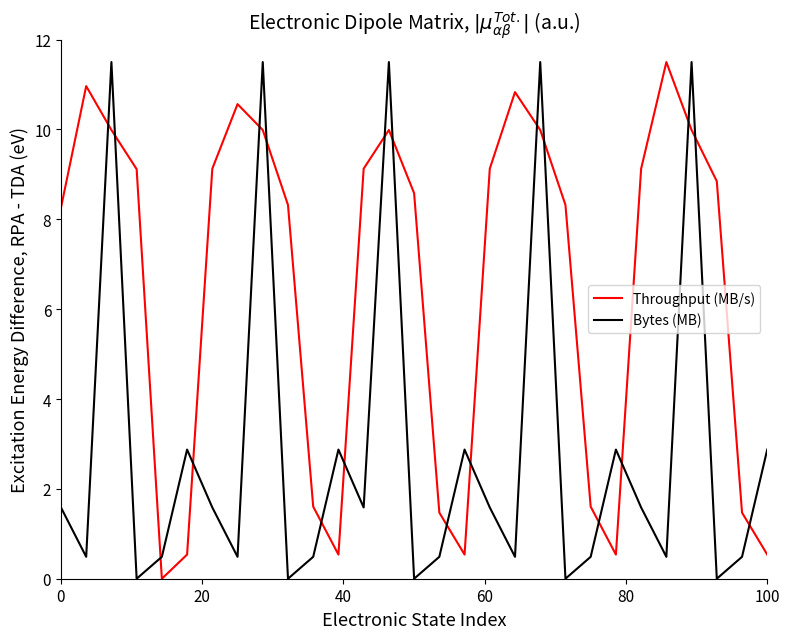

List the series in order of their overall mean, lowest first.

Bytes (MB), Throughput (MB/s)